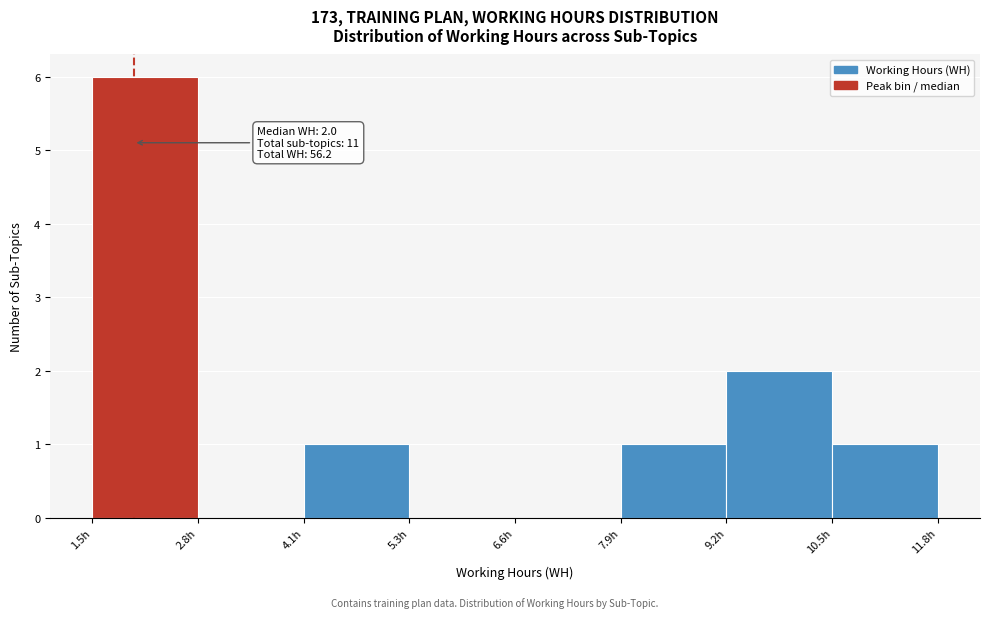

Which range on the x-axis has the tallest bar?

1.6 to 2.8